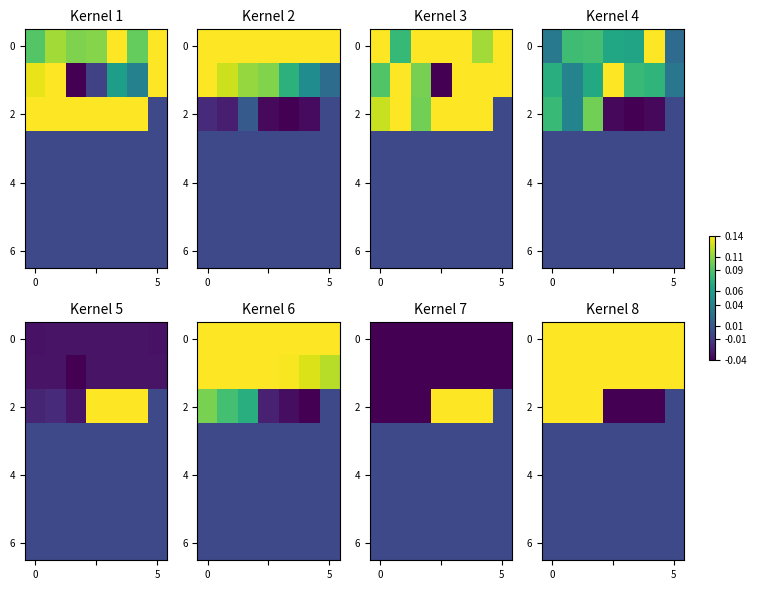

What is the spread (max minus min) of values at 4?

0.3